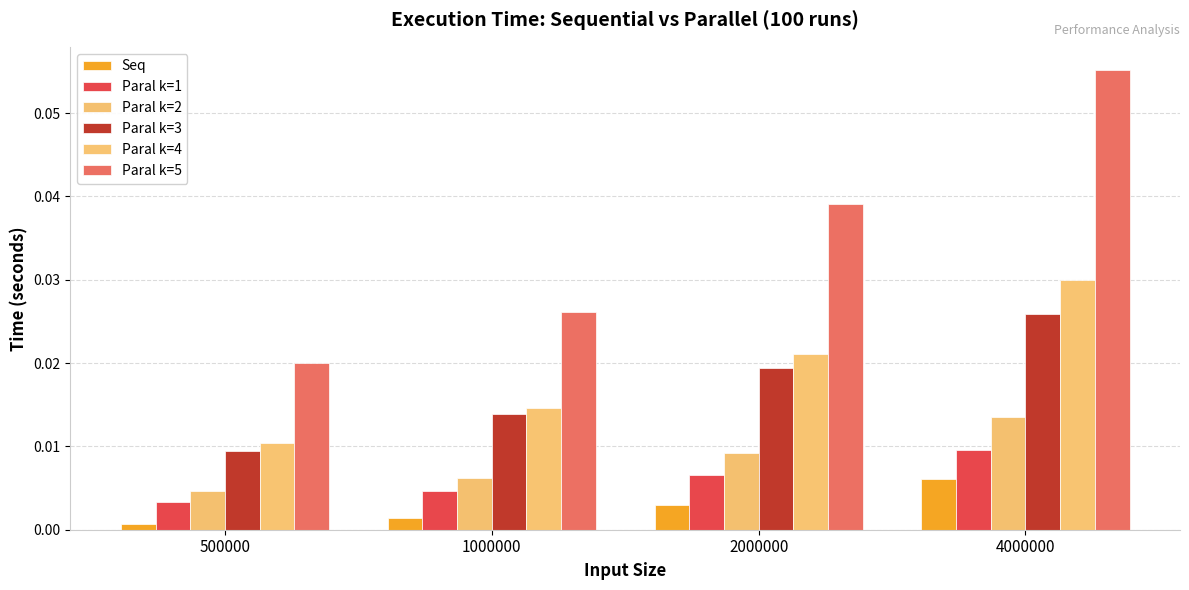

Which series has the widest spread of values?

Paral k=5